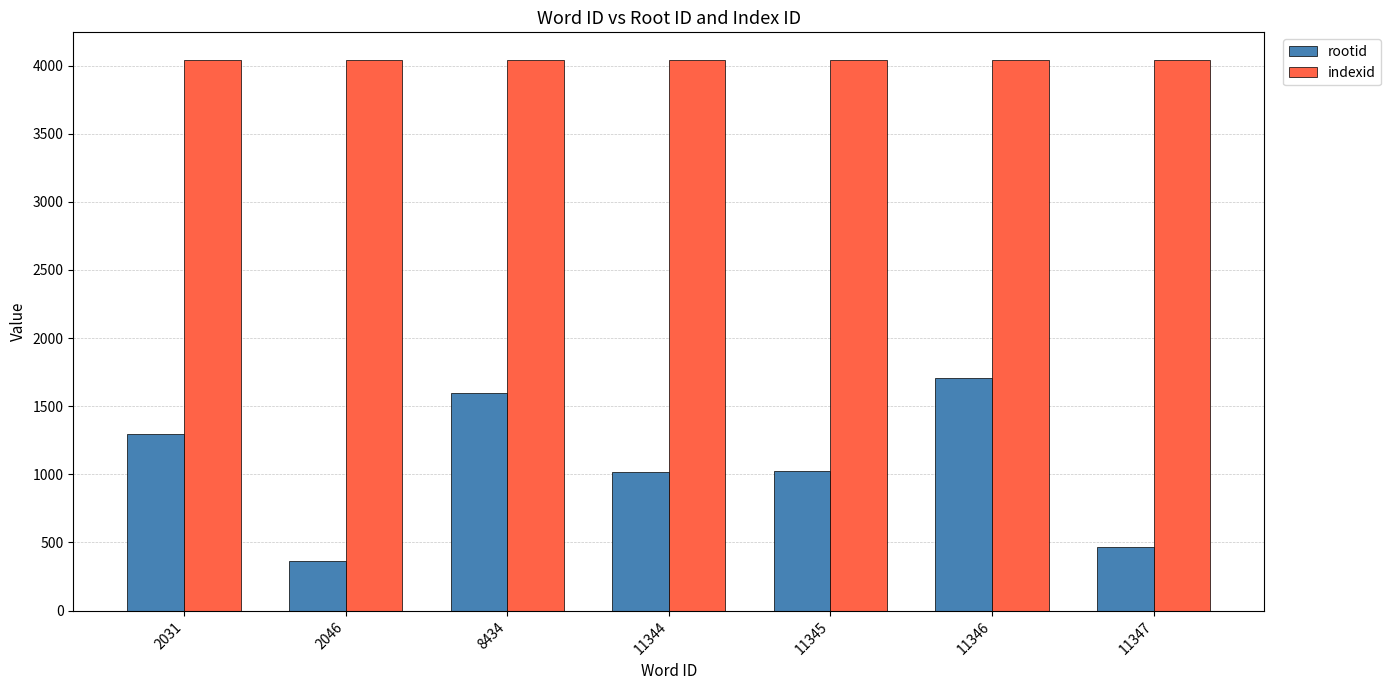

What is the average value of the rootid series?

1068